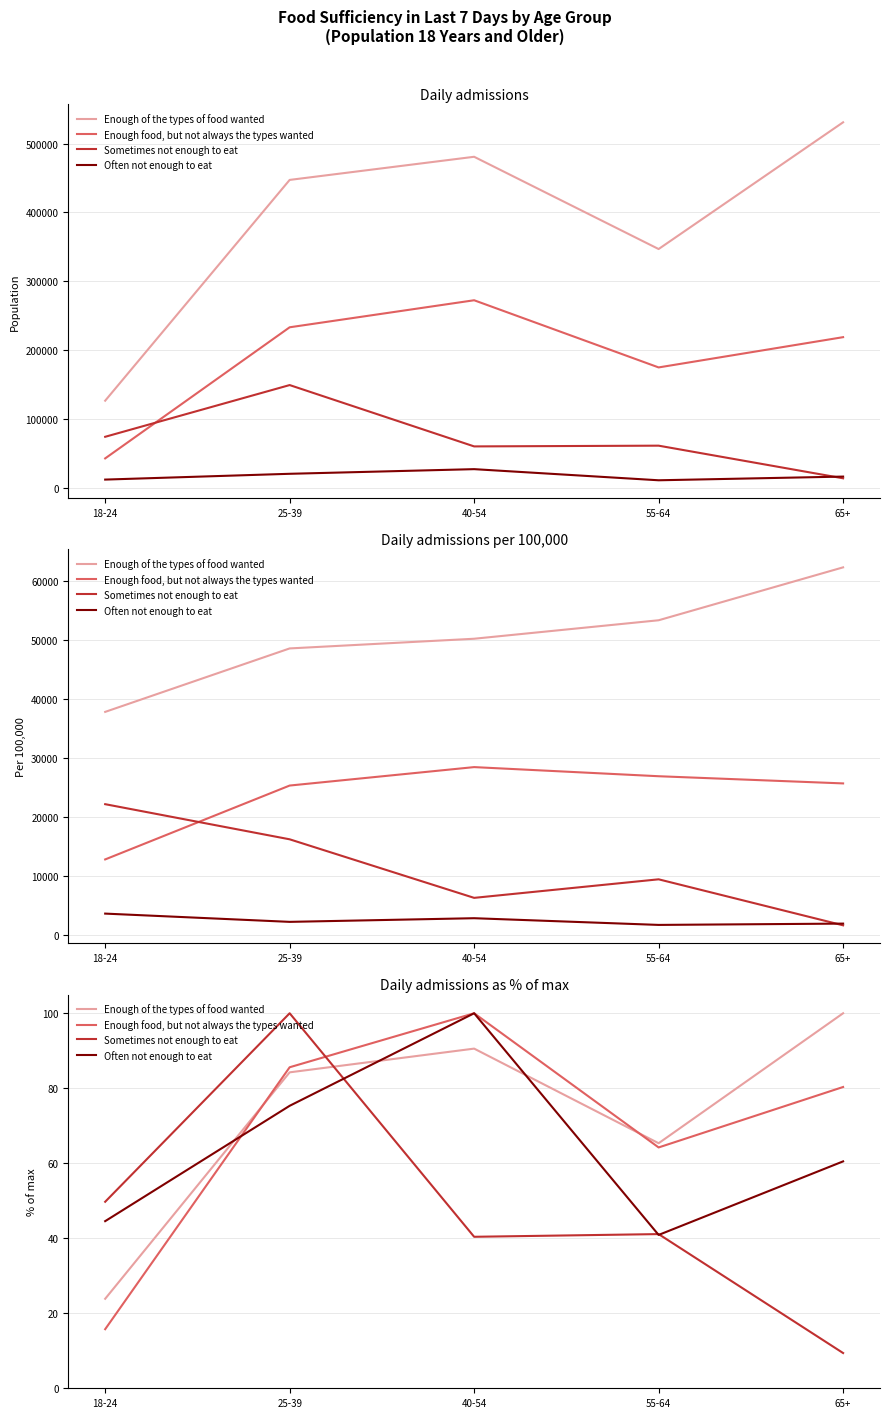

Where does the Often not enough to eat series first go above 60?

25-39